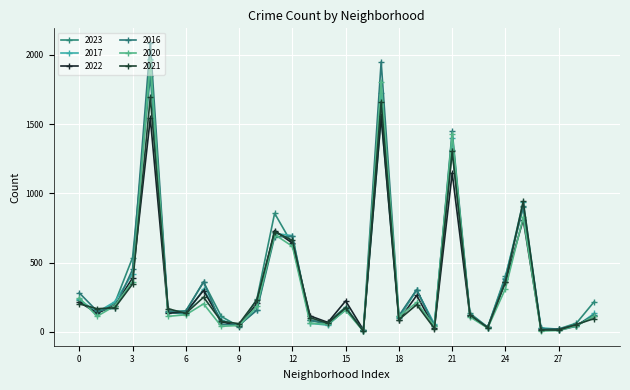

Is this an area chart (filled region under the line)?

No